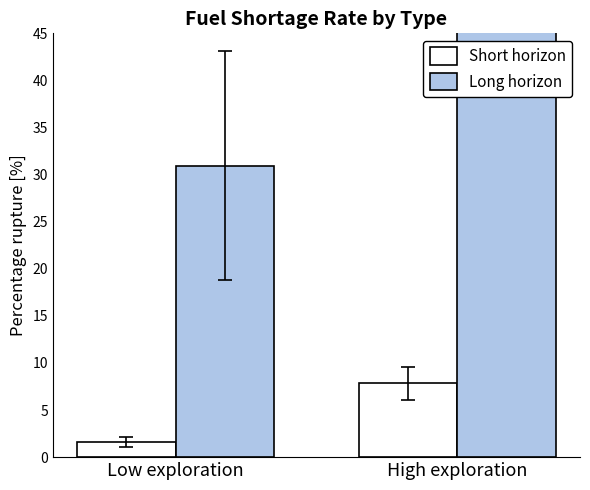

Which series has the largest range (max minus min)?

Long horizon